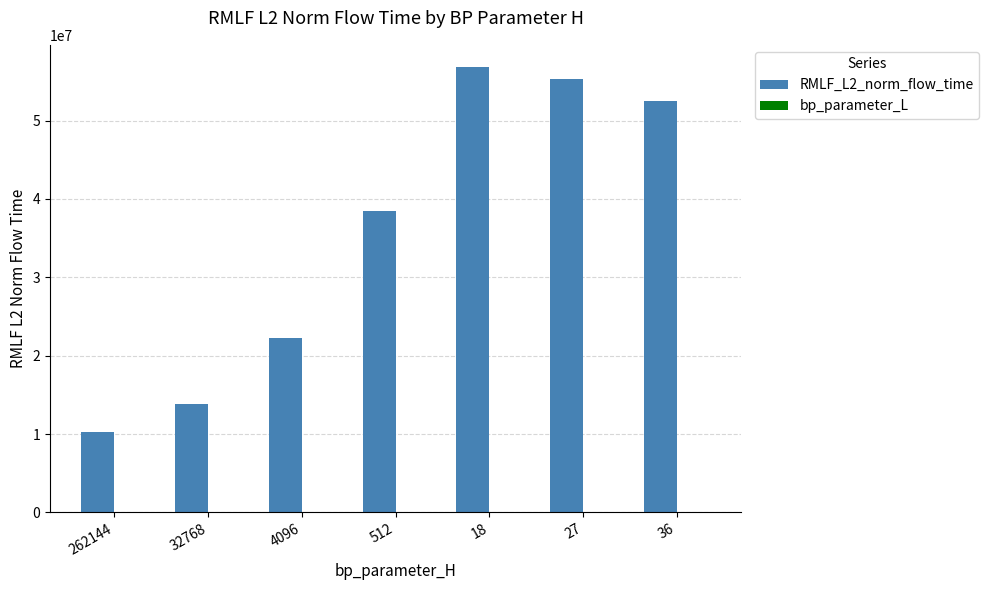

The value of RMLF_L2_norm_flow_time at 512 is 54079276.6. True or false?

False